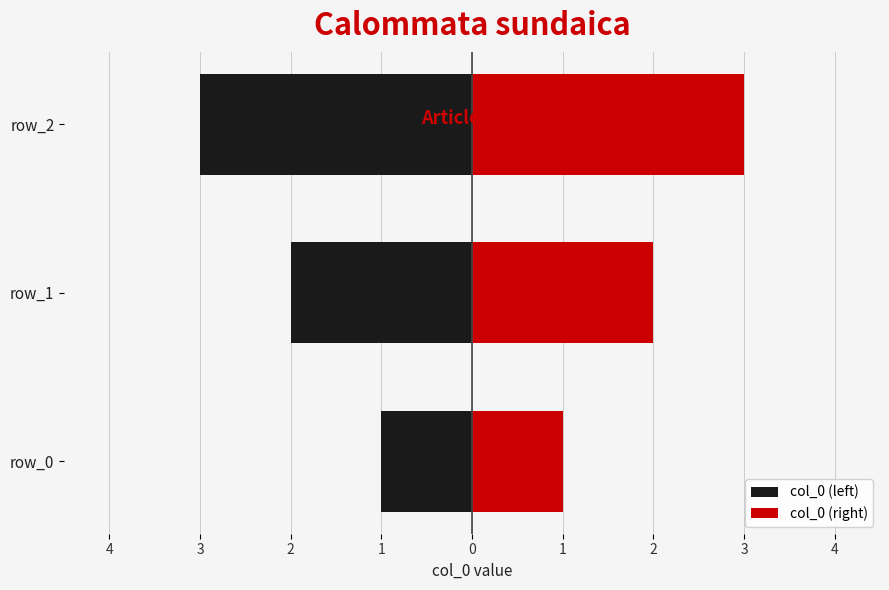

Rank the series by their average value, from lowest to highest.

col_0 (left), col_0 (right)